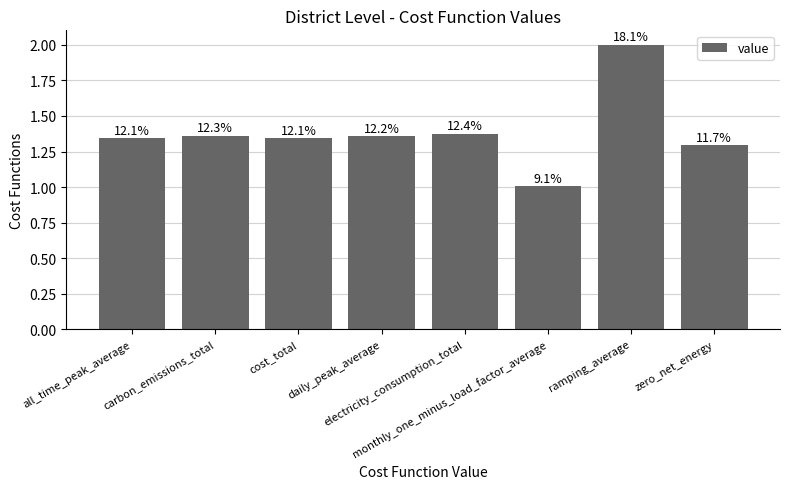

What is the approximate value at electricity_consumption_total?

1.4